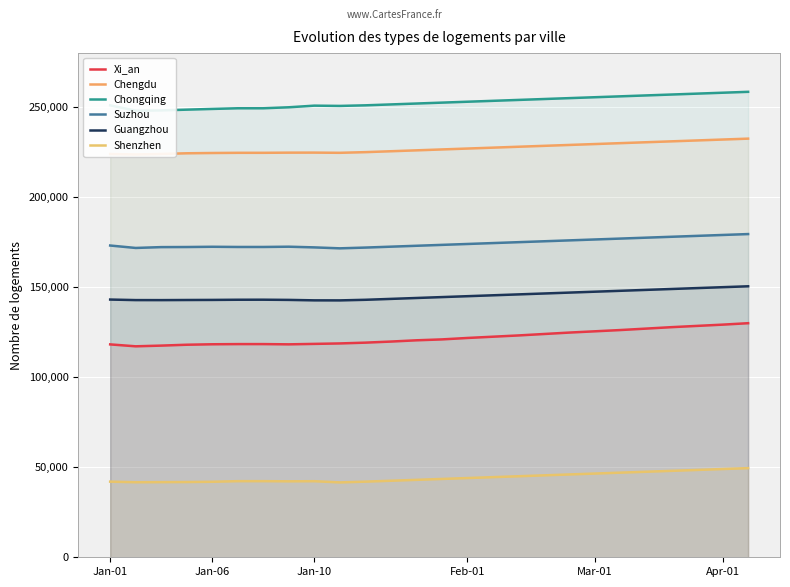

True or false: Shenzhen and Chongqing intersect in this chart.

False